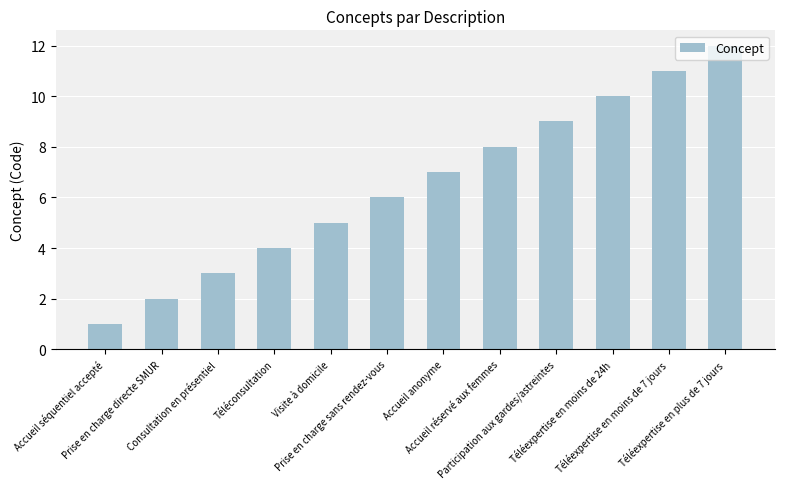

How many bars are there in total?

12